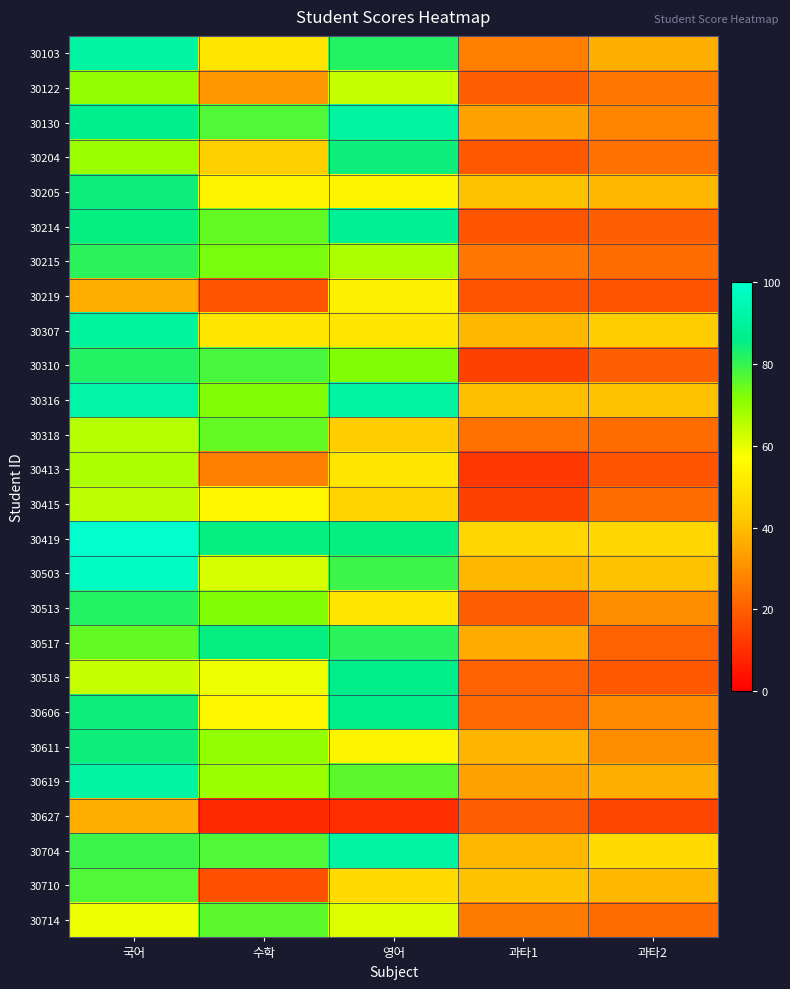

What is the maximum value shown in the chart?

100